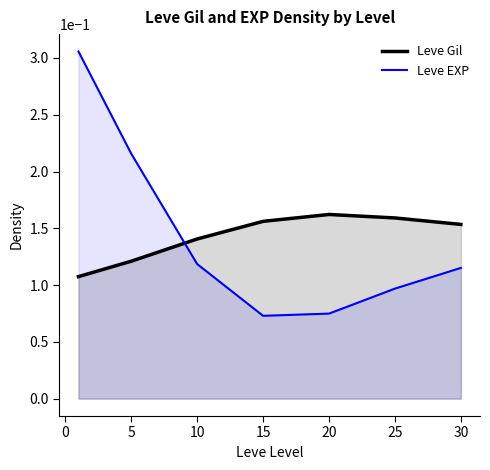

Which series has the largest range (max minus min)?

Leve EXP